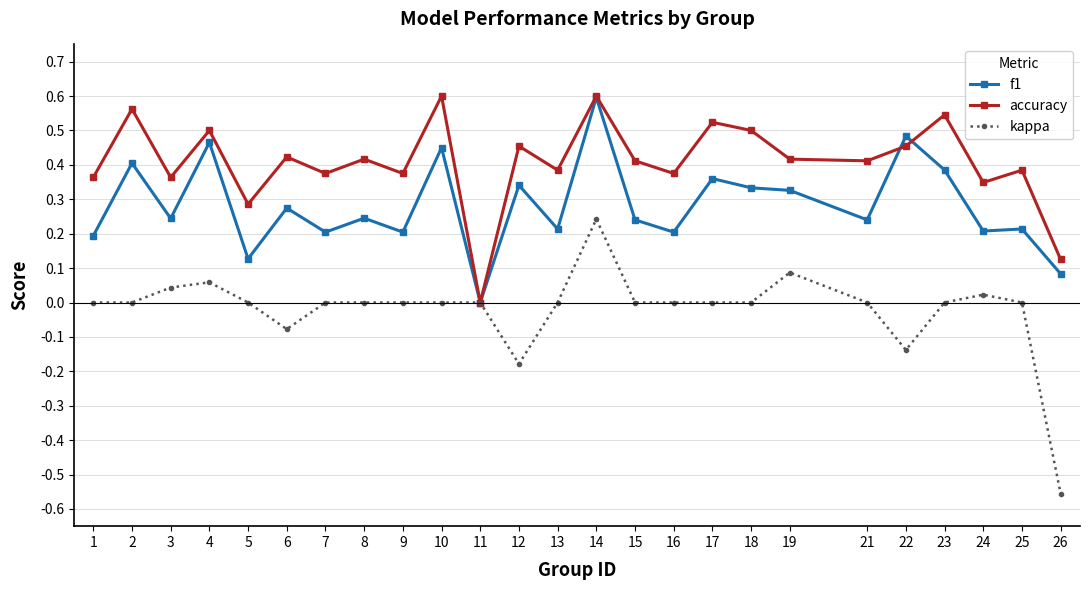

Is the value of f1 at 26 greater than the value of accuracy at 6?

No